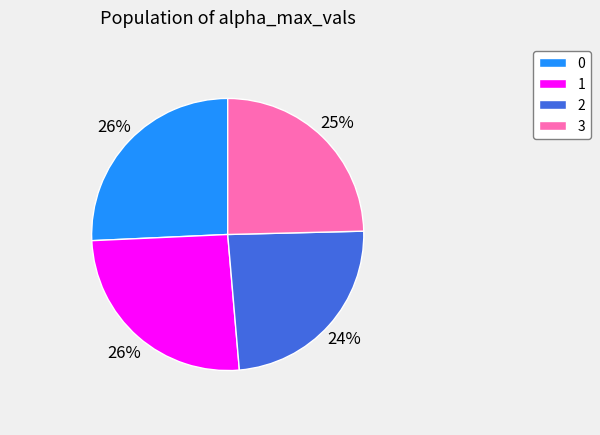

To the nearest percent, what portion does 1 represent?

26%